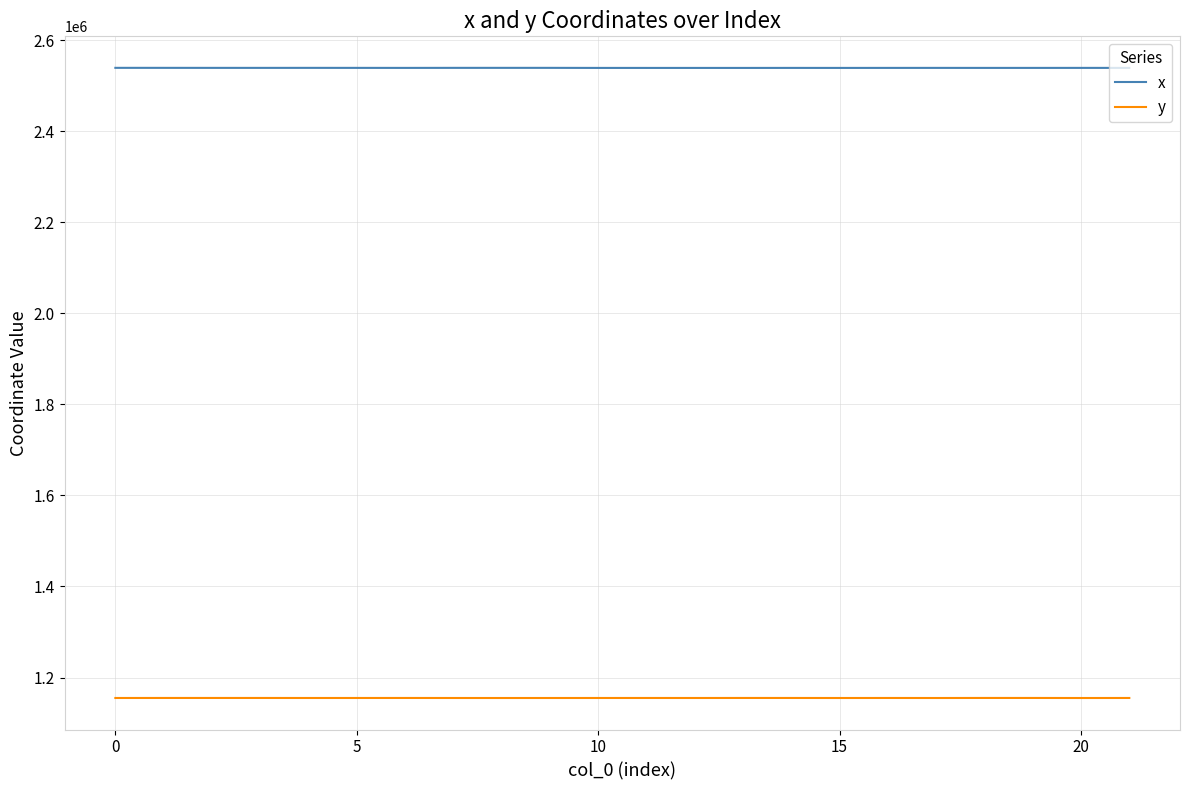

List the series in order of their overall mean, lowest first.

y, x